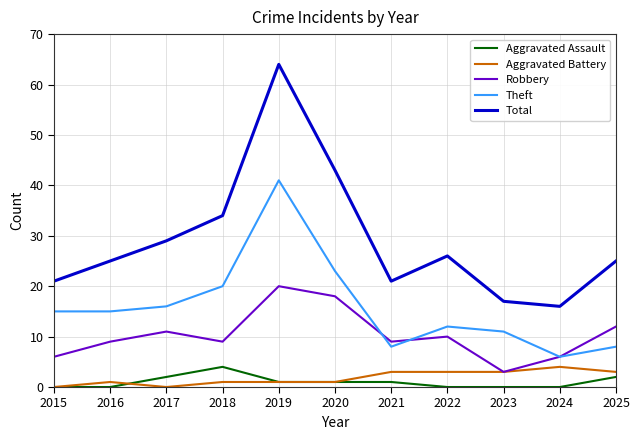

Reading left to right, what are all the values shown in this chart?

Aggravated Assault: 2015=0	2016=0	2017=2	2018=4	2019=1	2020=1	2021=1	2022=0	2023=0	2024=0	2025=2
Aggravated Battery: 2015=0	2016=1	2017=0	2018=1	2019=1	2020=1	2021=3	2022=3	2023=3	2024=4	2025=3
Robbery: 2015=6	2016=9	2017=11	2018=9	2019=20	2020=18	2021=9	2022=10	2023=3	2024=6	2025=12
Theft: 2015=15	2016=15	2017=16	2018=20	2019=41	2020=23	2021=8	2022=12	2023=11	2024=6	2025=8
Total: 2015=21	2016=25	2017=29	2018=34	2019=64	2020=43	2021=21	2022=26	2023=17	2024=16	2025=25